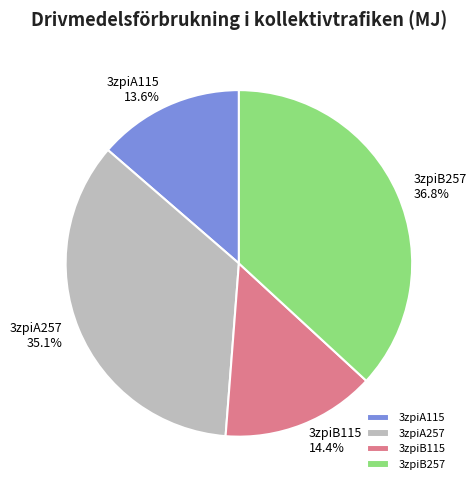

True or false: 3zpiA115 accounts for 14% of the total.

True